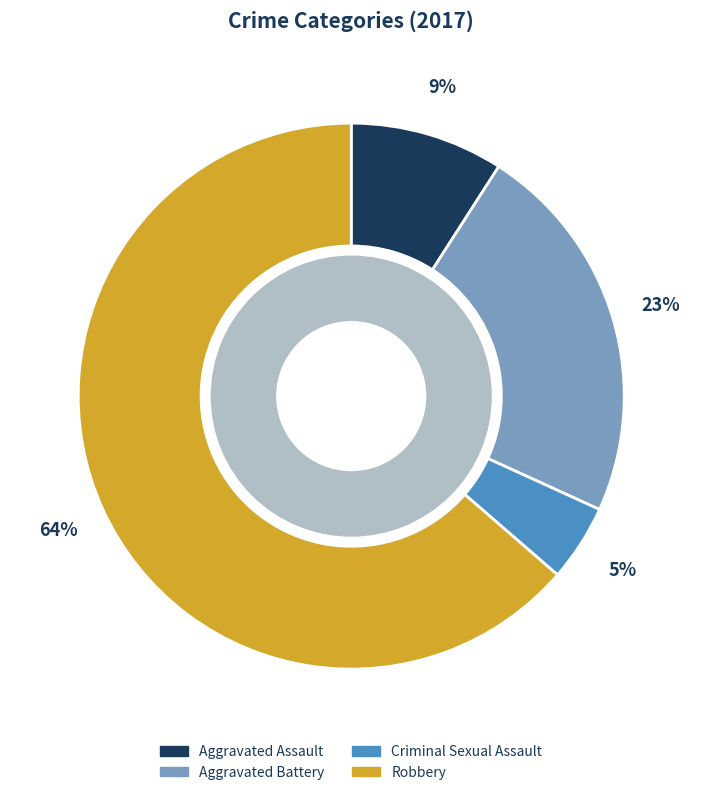

Do Aggravated Assault and Criminal Sexual Assault together represent more than half of the pie?

No